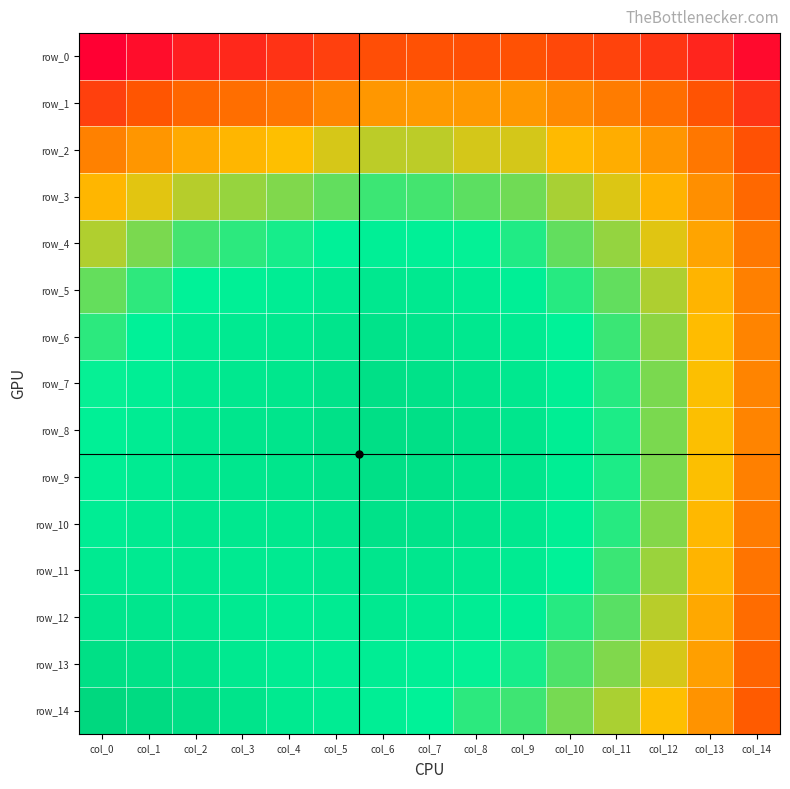

What is the sum of all row_7 values?

4.2